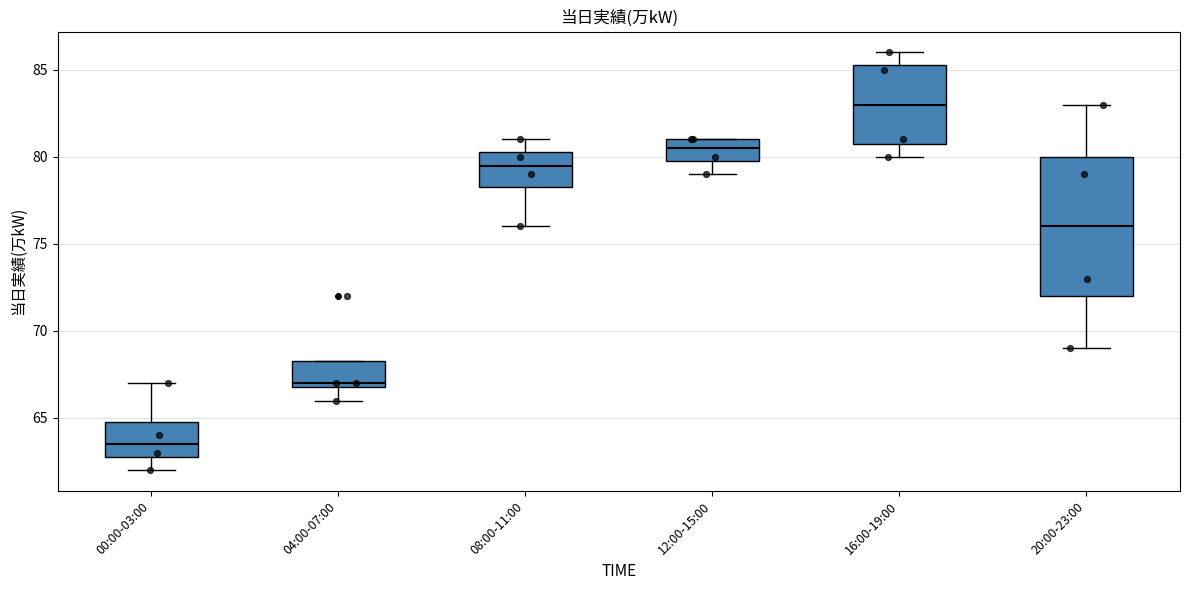

Reading left to right, read every box against the y-axis: the position of its median line, the range the box covers, and the ends of its whiskers. The values are not printed on the chart, so give them approximately, as read against the axis.

00:00-03:00: median 63.5, box 63.0 to 65.0, whiskers 62.0 to 67.0
04:00-07:00: median 67.0 (just above the box's lower edge), box 67.0 to 68.5, whiskers 66.0 to 68.5
08:00-11:00: median 79.5, box 78.5 to 80.5, whiskers 76.0 to 81.0
12:00-15:00: median 80.5, box 80.0 to 81.0, whiskers 79.0 to 81.0
16:00-19:00: median 83.0, box 81.0 to 85.5, whiskers 80.0 to 86.0
20:00-23:00: median 76.0, box 72.0 to 80.0, whiskers 69.0 to 83.0